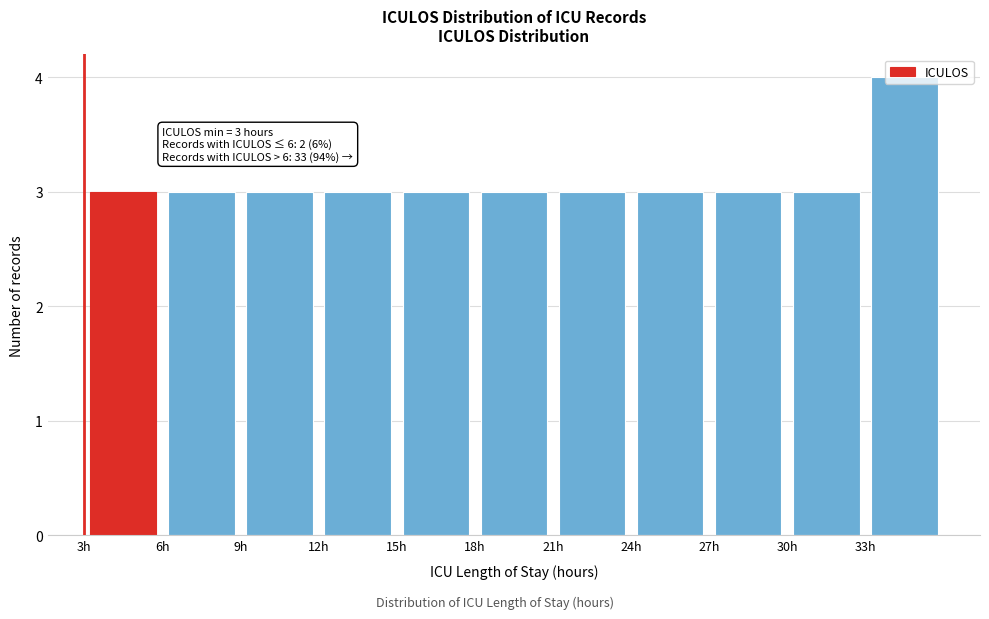

Which range on the x-axis has the tallest bar?

33 to 36